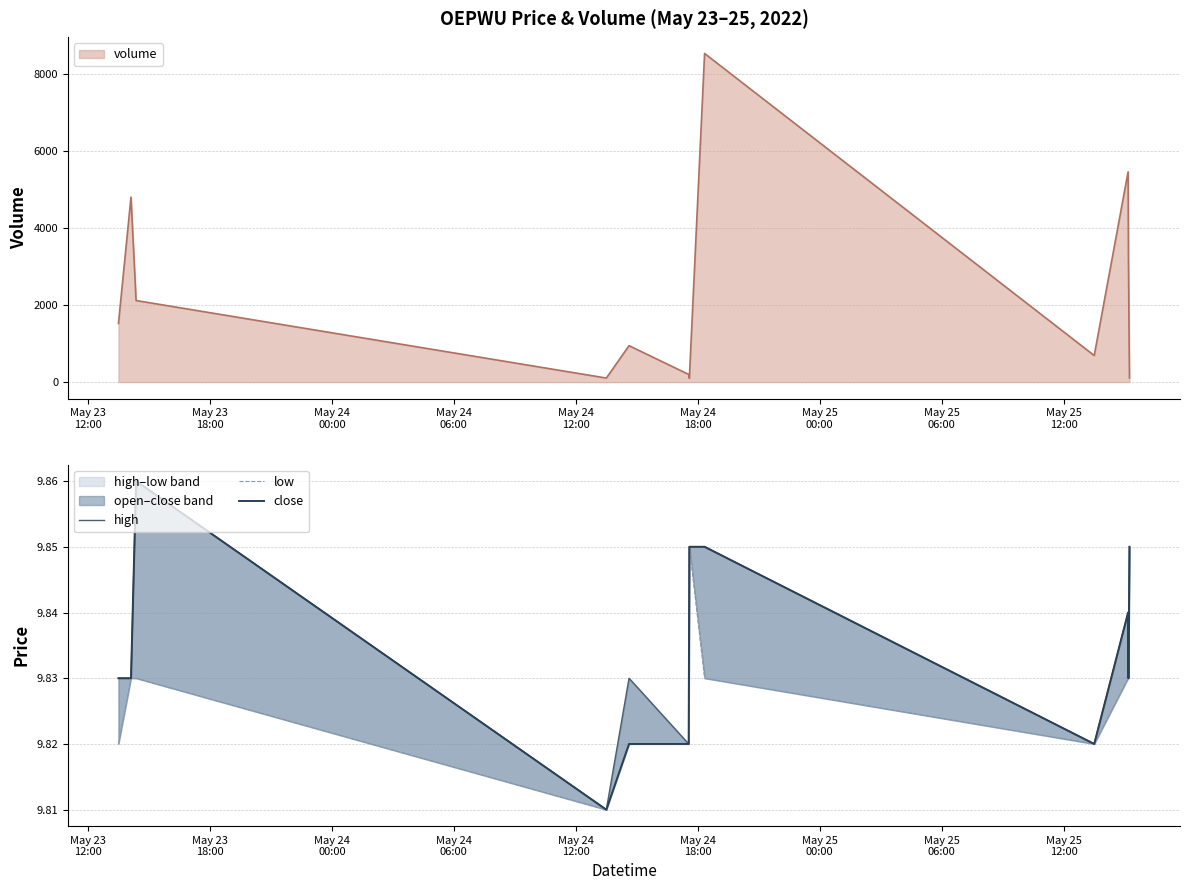

What is the sum of all low values?

117.9